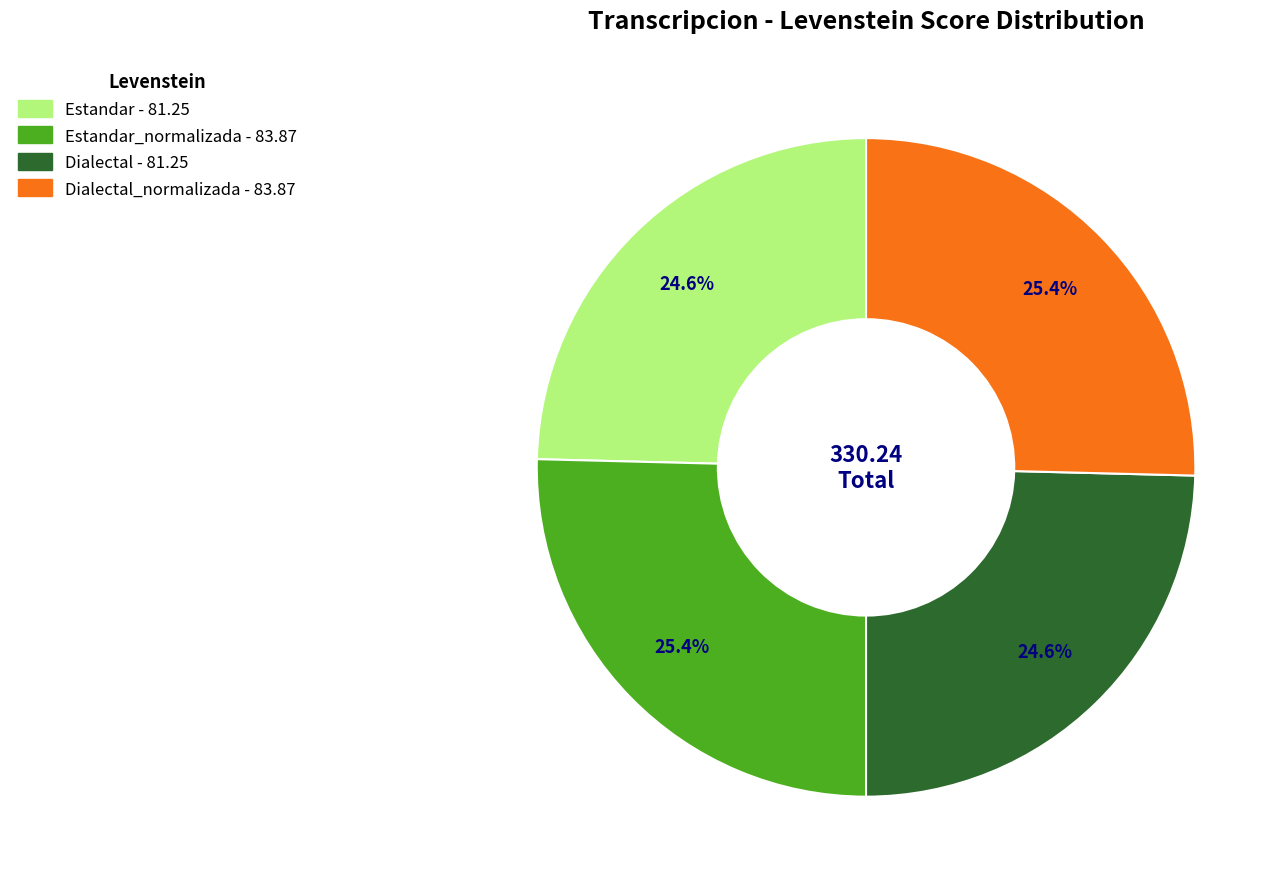

Is there any slice that represents more than half of the pie?

No